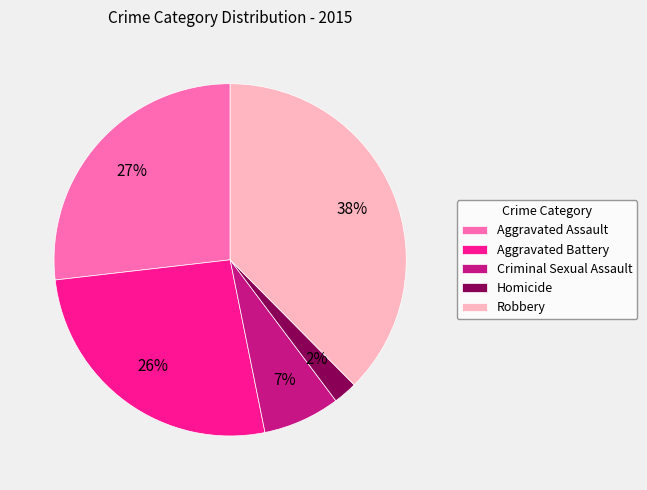

To the nearest percent, what is the combined percentage of Criminal Sexual Assault and Aggravated Assault?

34%